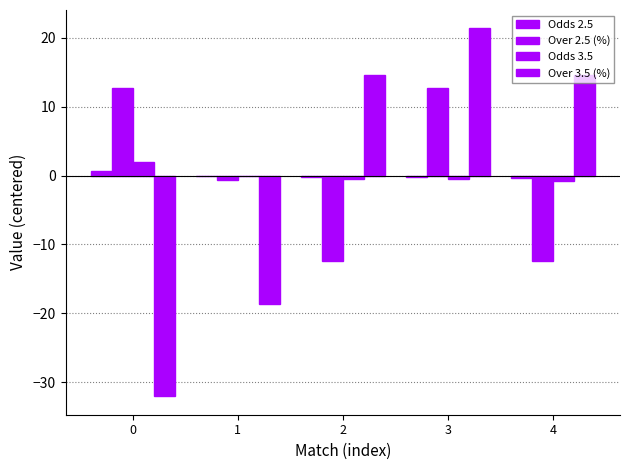

Are the bars horizontal?

No